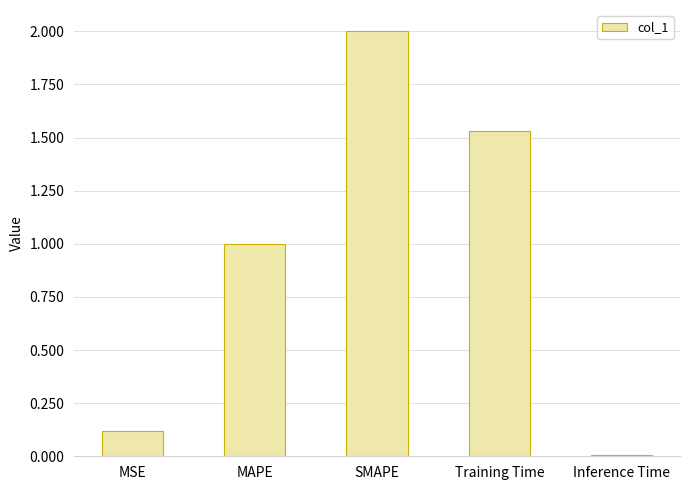

What is the maximum value shown in the chart?

2.0